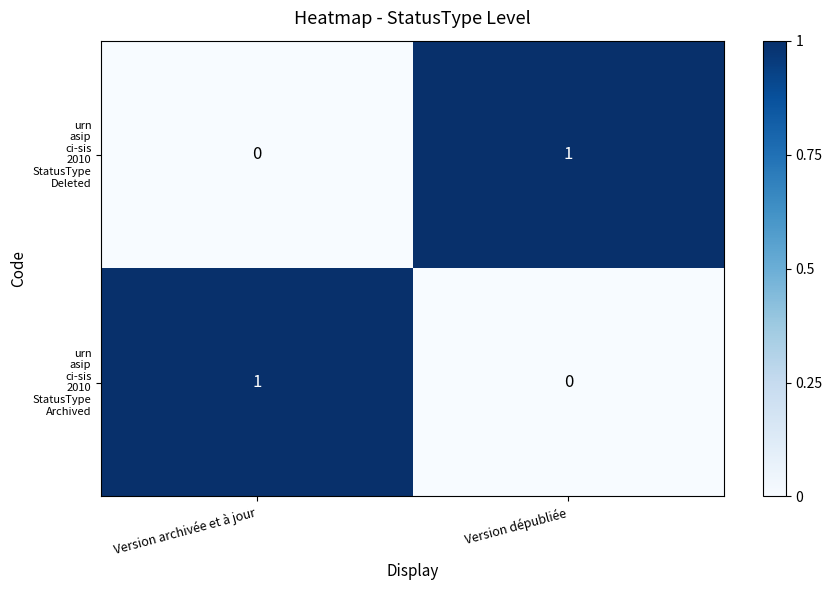

How many series are shown in this chart?

2